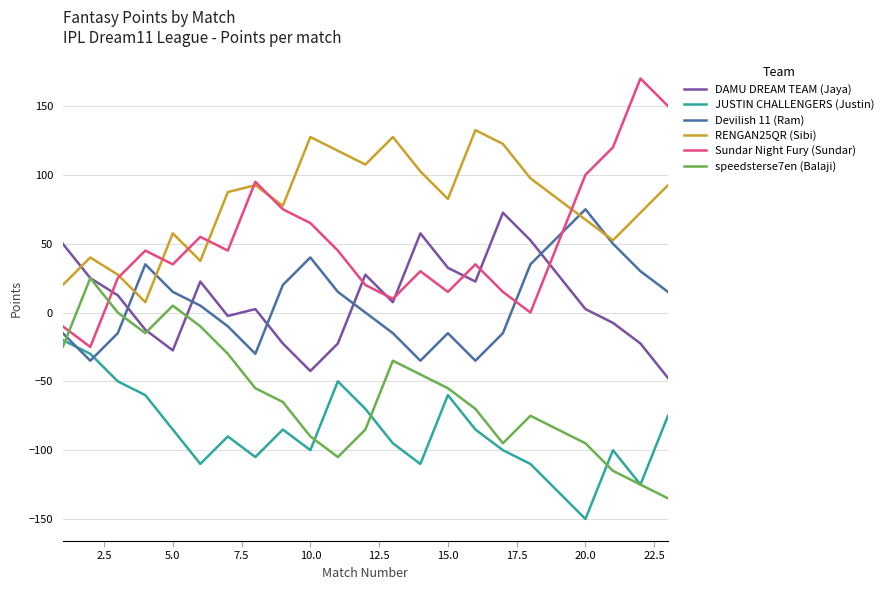

After their last crossing, which series has the higher values: DAMU DREAM TEAM (Jaya) or RENGAN25QR (Sibi)?

RENGAN25QR (Sibi)